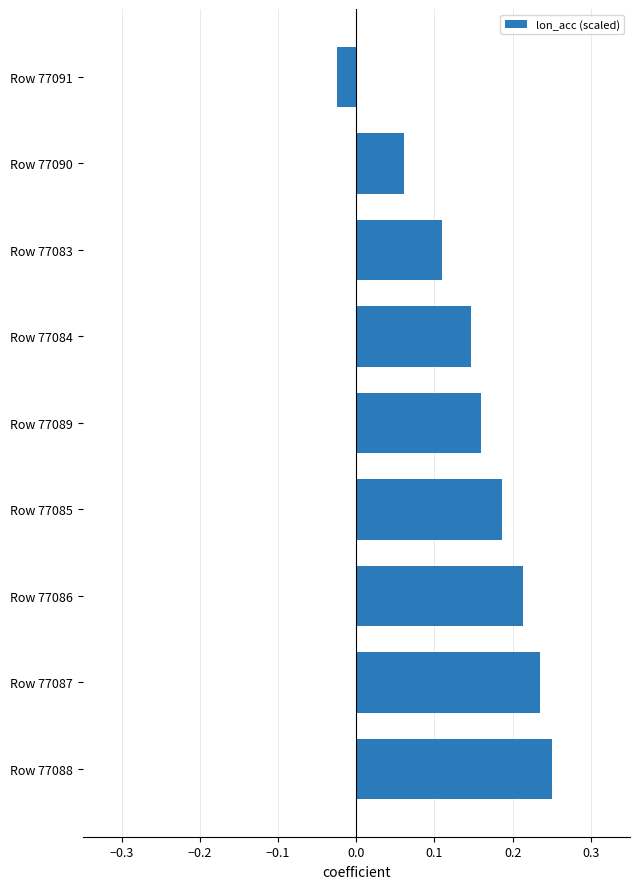

At which label is the value closest to 0?

Row 77091